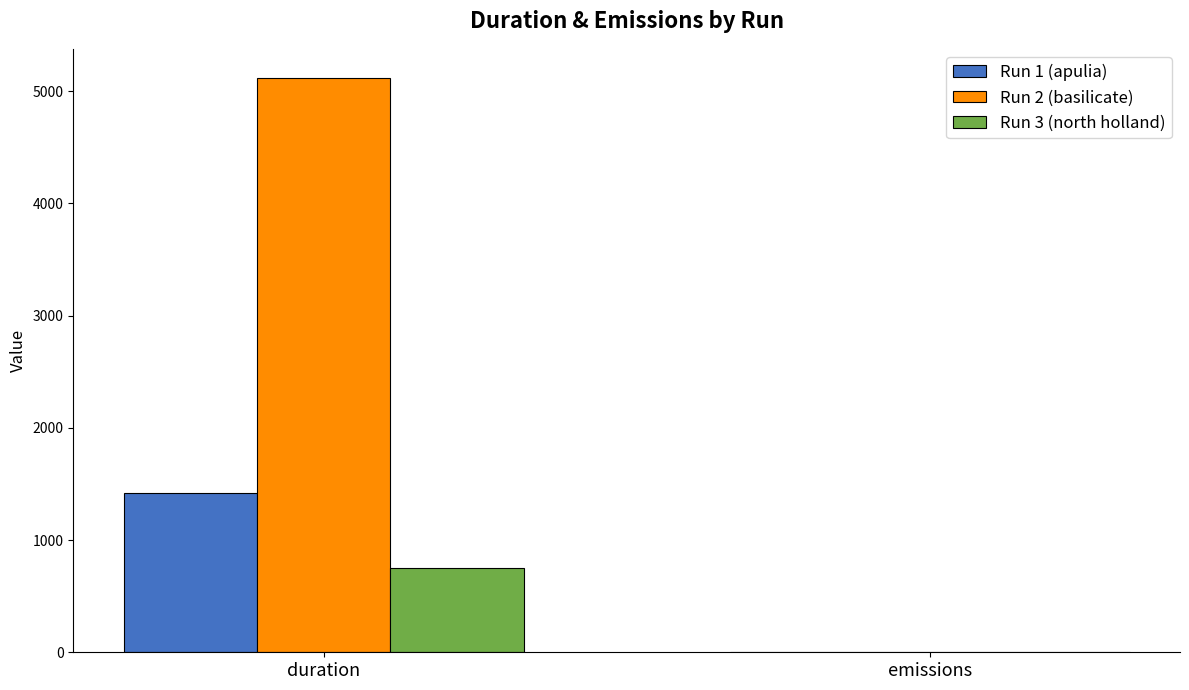

Is it true that Run 1 (apulia) equals 1416.6 at duration?

True